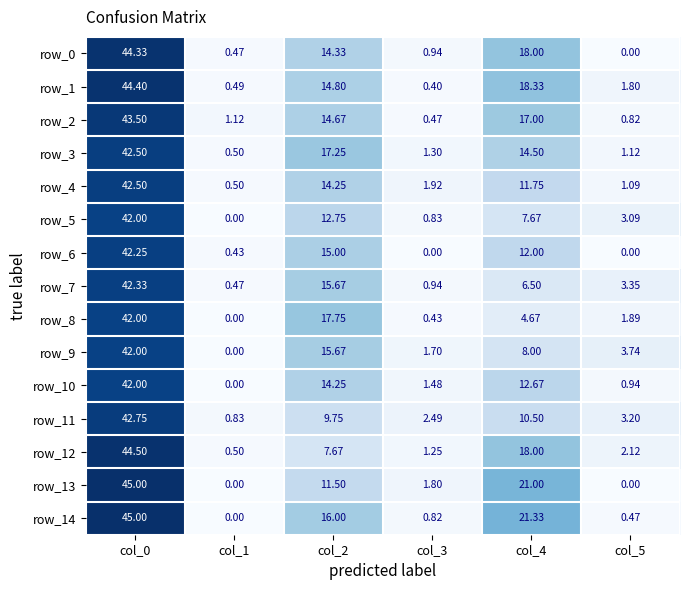

How many values in the row_13 series exceed 11?

3